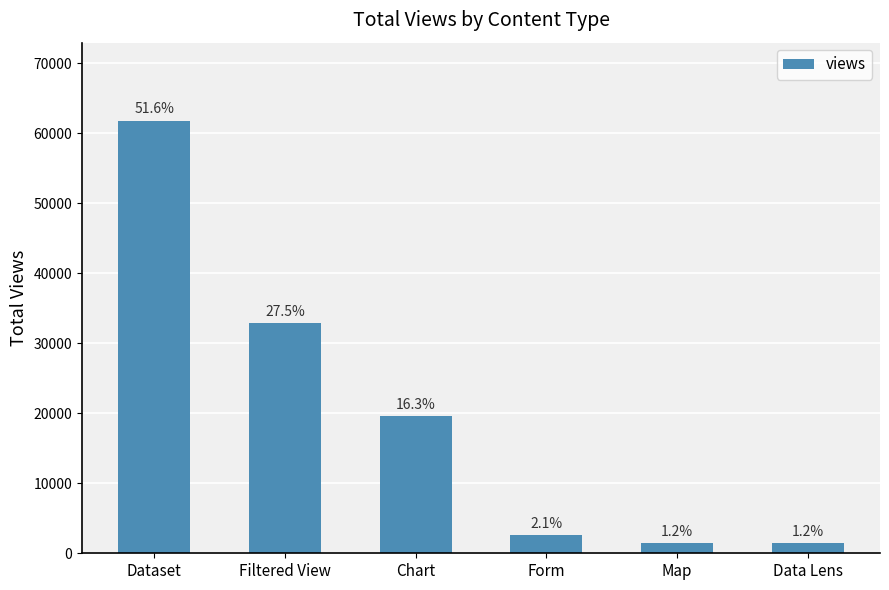

Rank the categories by value from highest to lowest.

Dataset, Filtered View, Chart, Form, Map, Data Lens